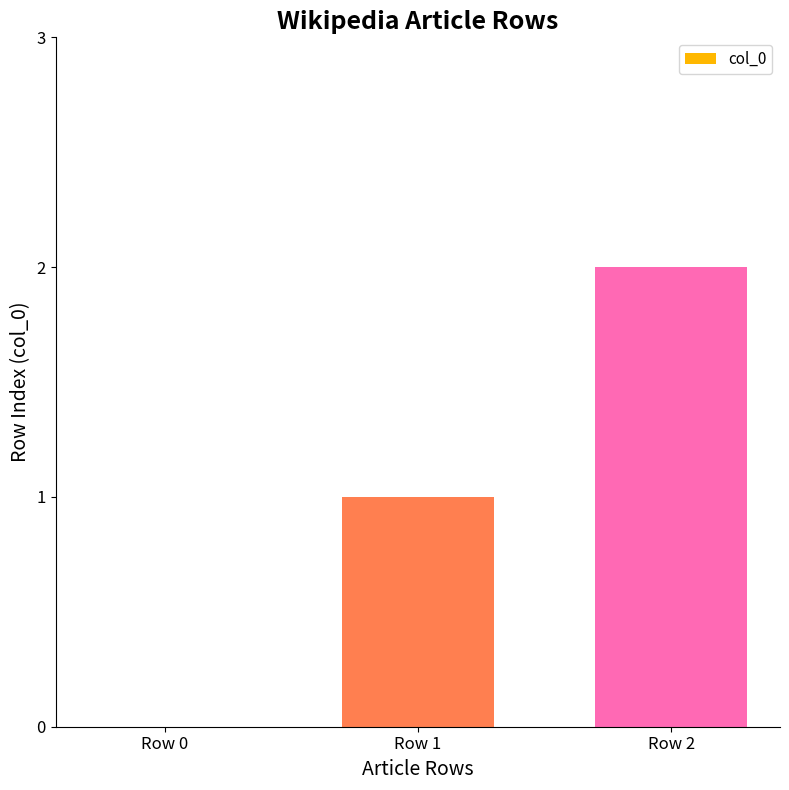

Is it true that the value at Row 1 is 1?

True